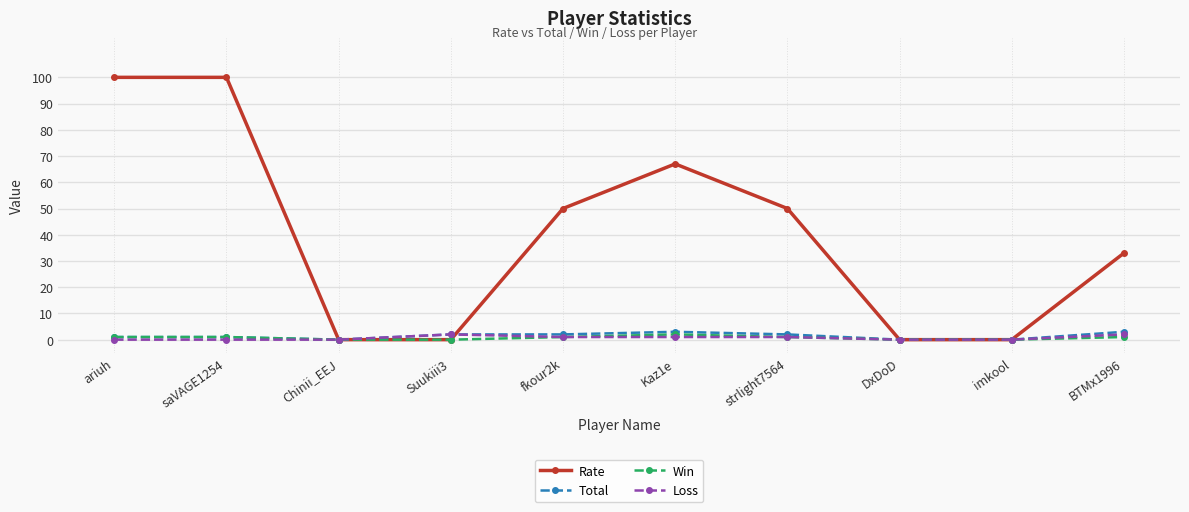

Is it true that Loss equals 0 at ariuh?

True